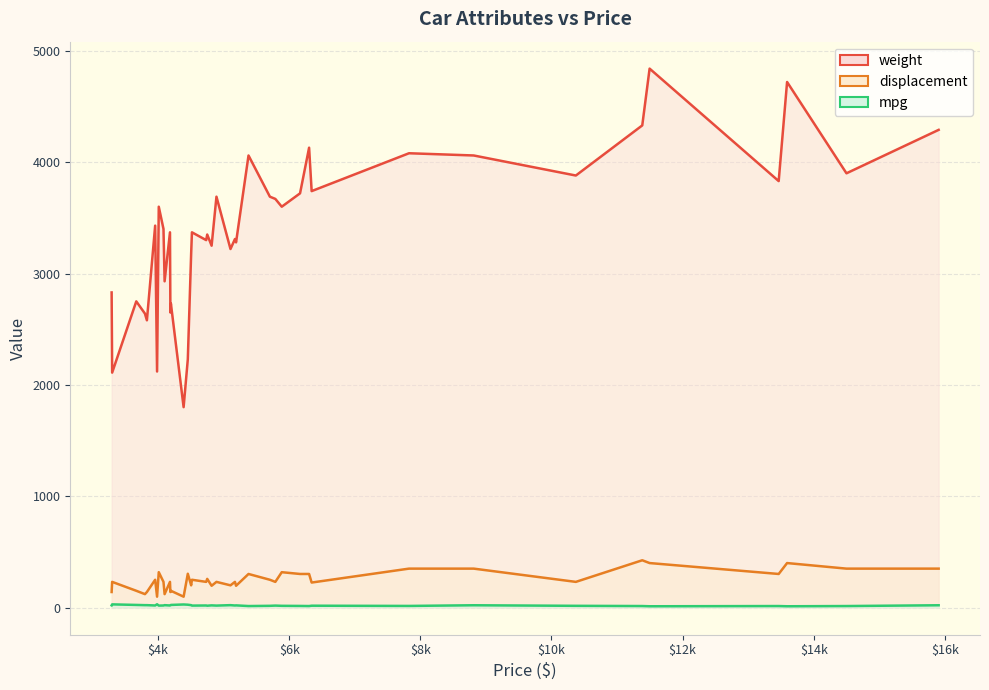

What is the difference between the maximum and minimum values in the displacement series?

327